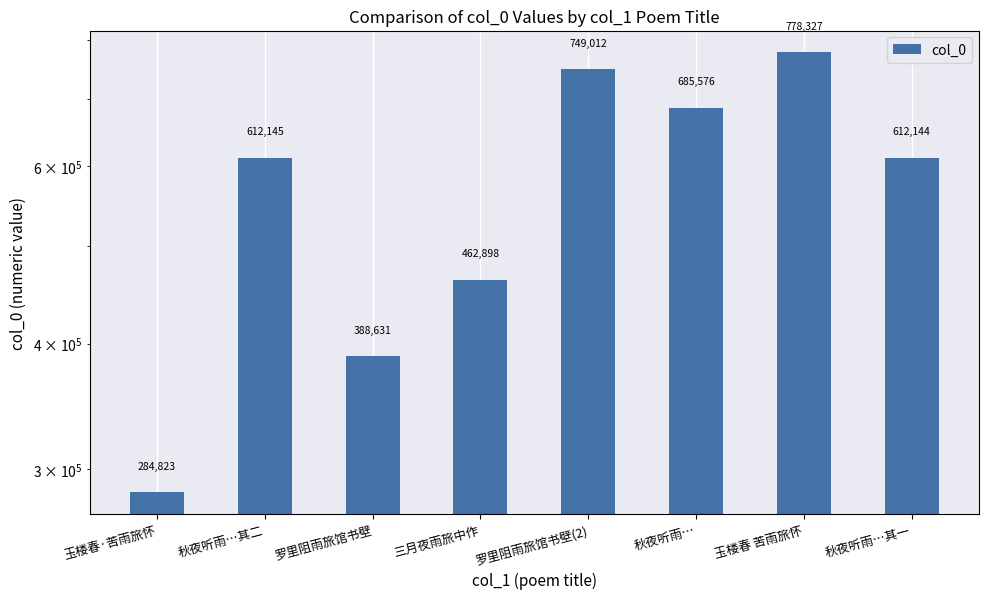

What is the label of the 3rd bar from the right?

秋夜听雨…